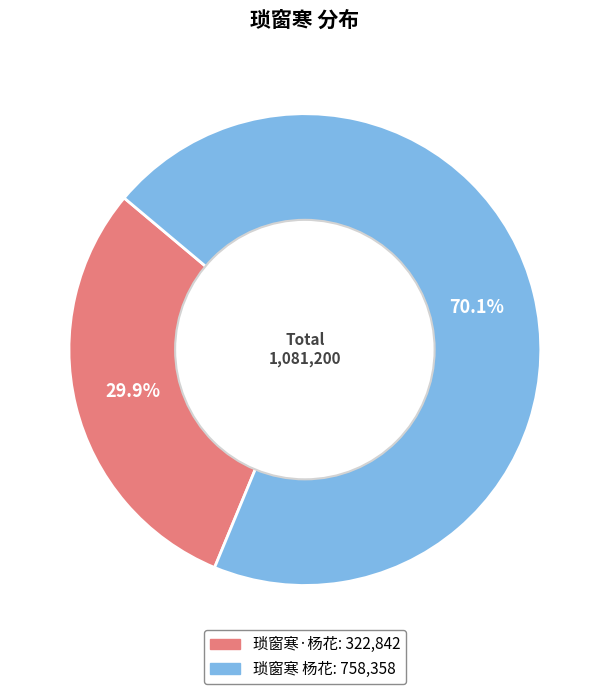

How many slices are in this pie chart?

2